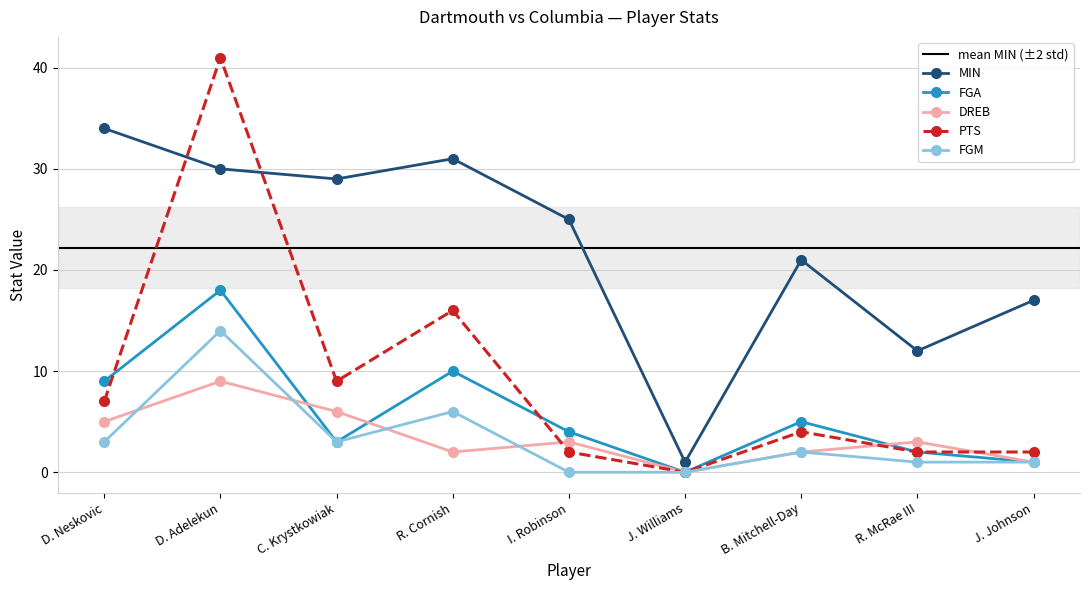

Does the chart display data point markers on the line(s)?

Yes